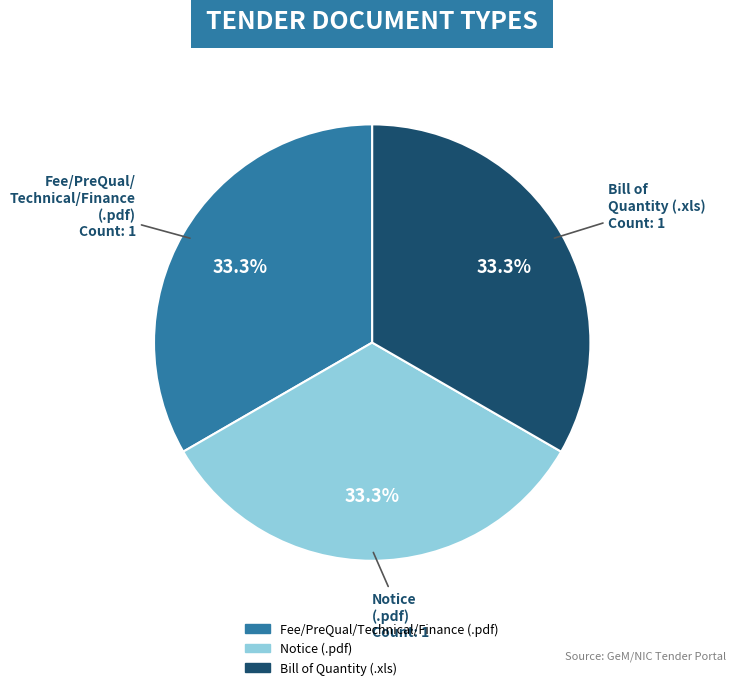

Does any single category account for the majority?

No